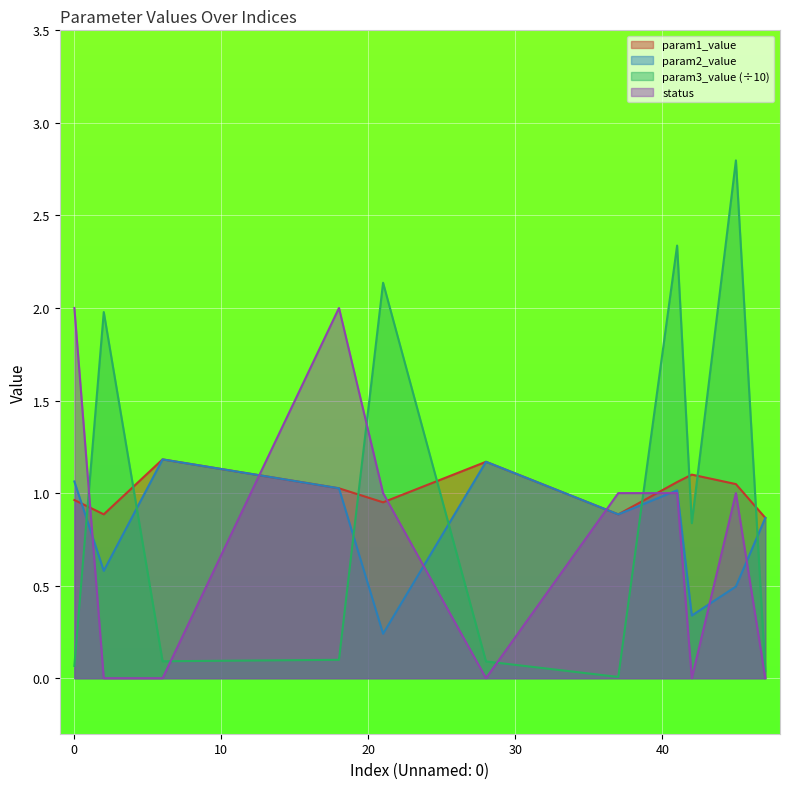

What is the value of the param1_value point at the 2nd from the left?

0.9